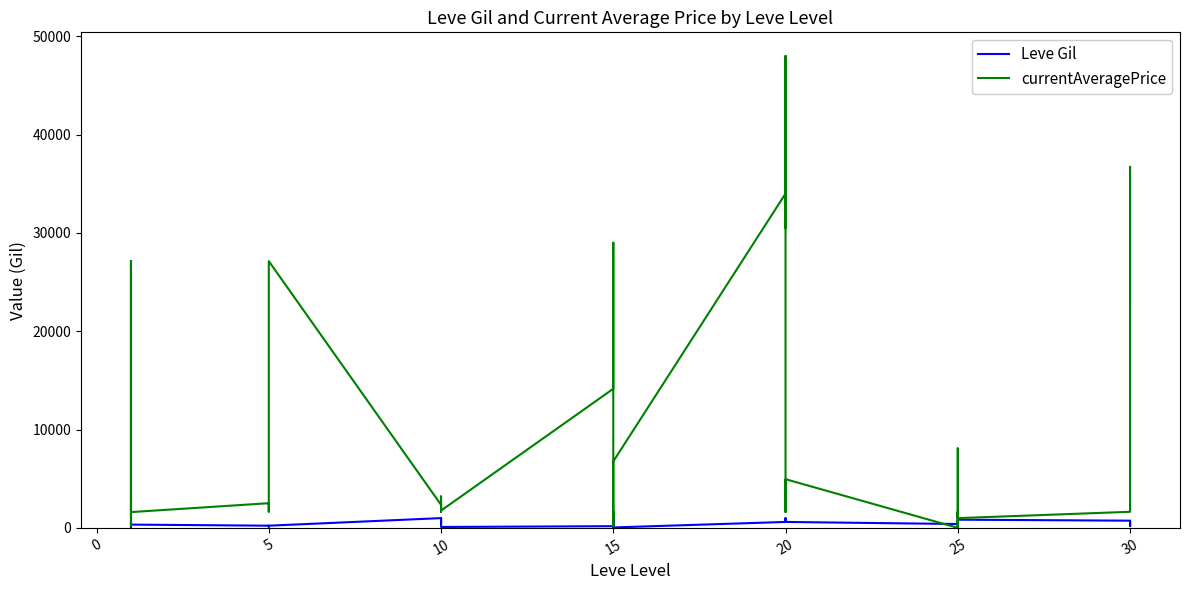

List the series in order of their peak value, lowest first.

Leve Gil, currentAveragePrice